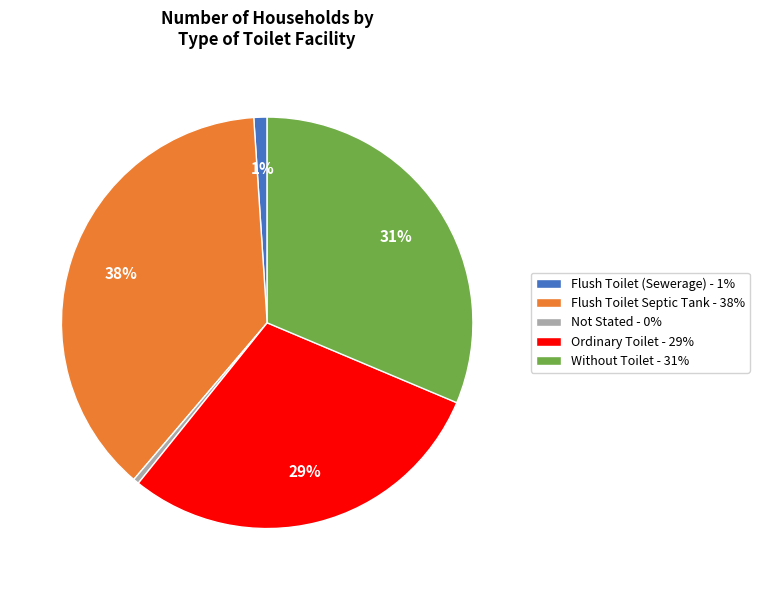

To the nearest percent, what is the average slice percentage?

20%